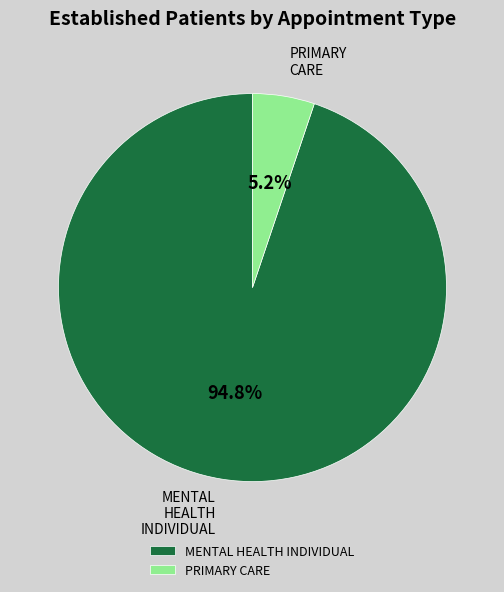

To the nearest percent, what percentage of the pie is PRIMARY CARE?

5%